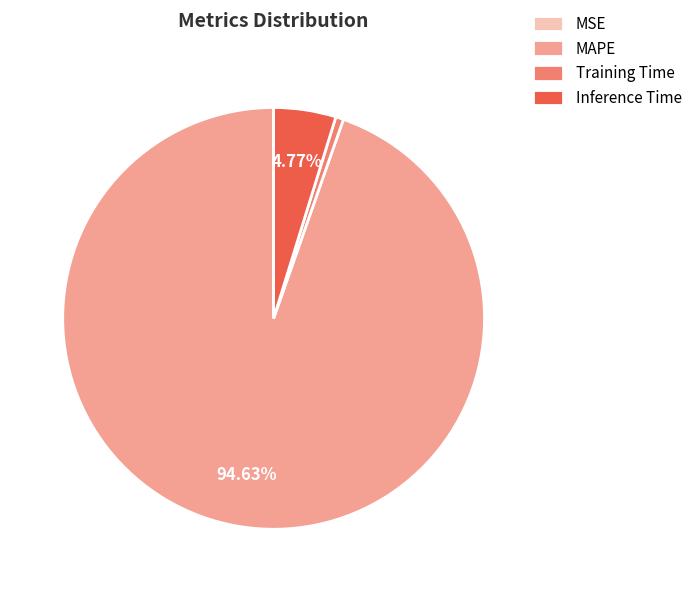

To the nearest percent, what is the difference between the MAPE and Inference Time slice percentages?

90%